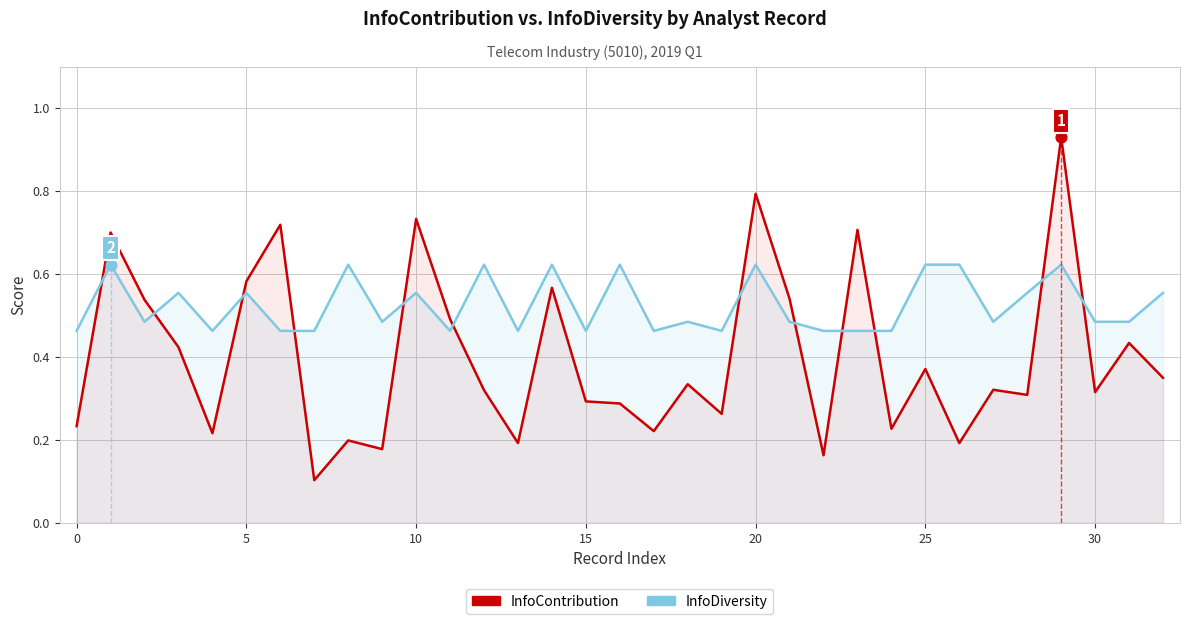

Which series reaches the maximum Y coordinate?

InfoContribution